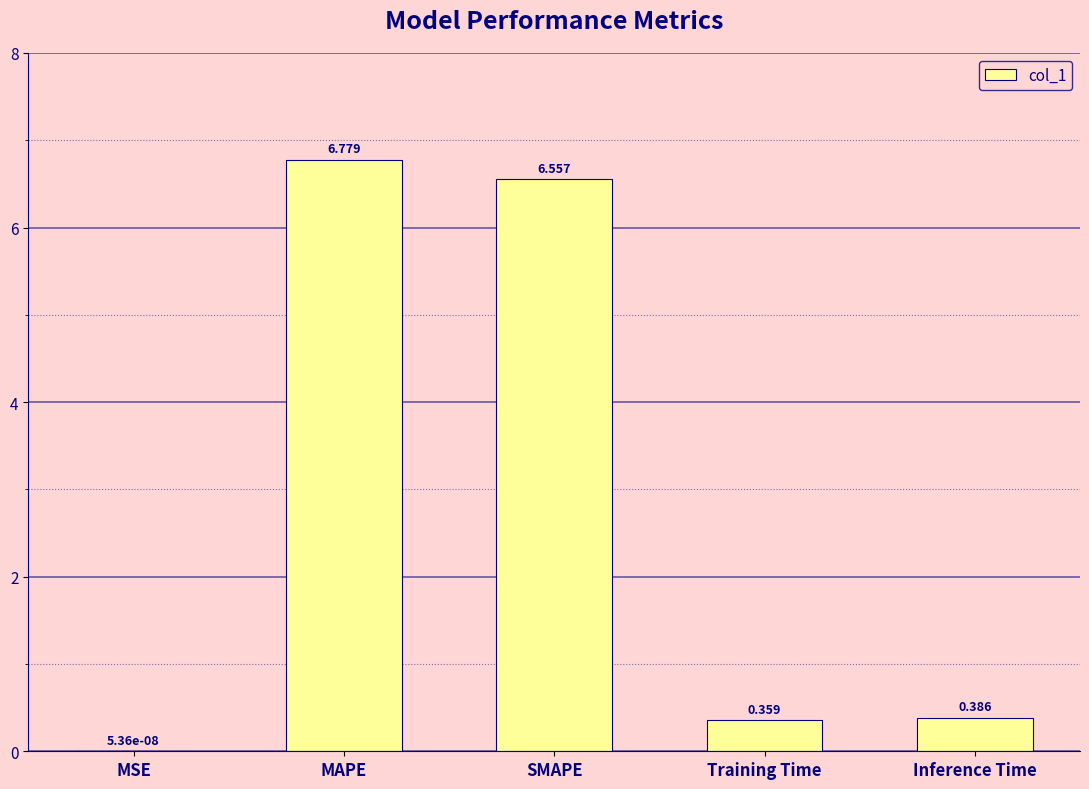

Are the bars grouped side by side (vs. stacked)?

No